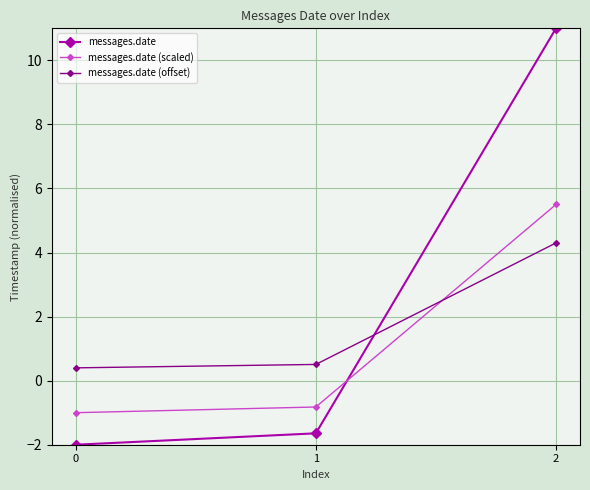

Which series has the largest range (max minus min)?

messages.date